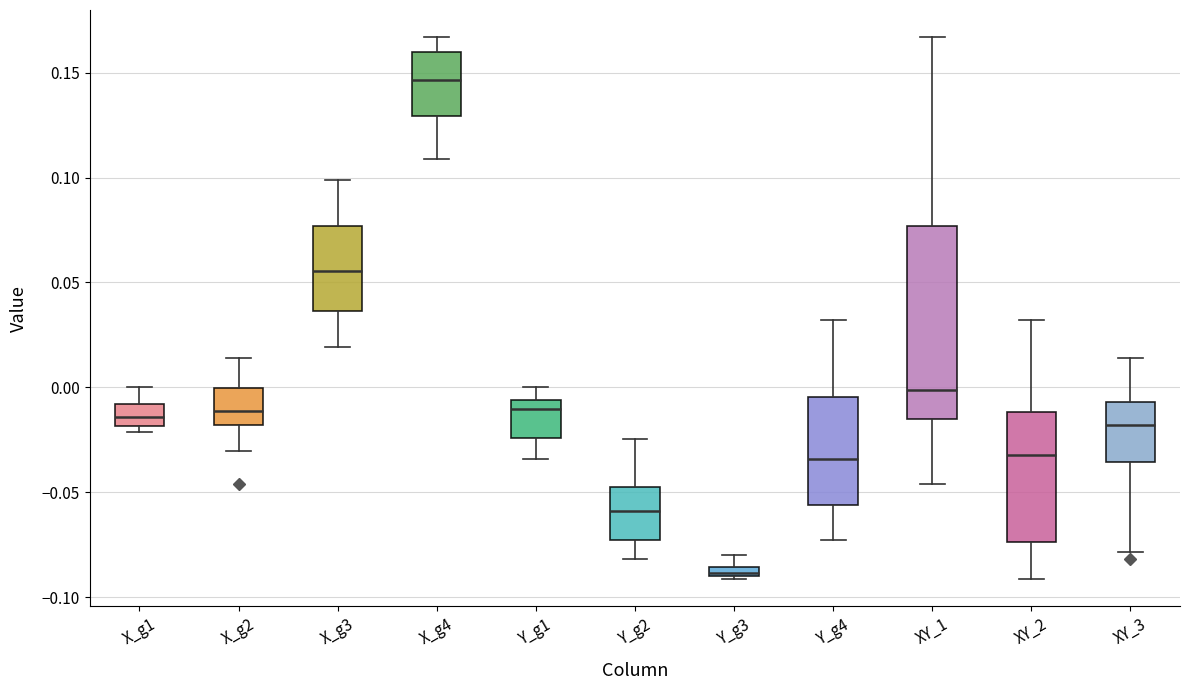

Which box's median line is the lowest?

Y_g3